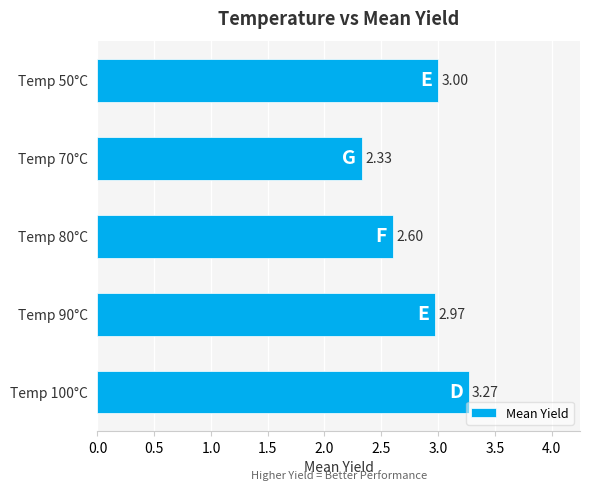

What is the change in value from Temp 70°C to Temp 100°C?

+0.9